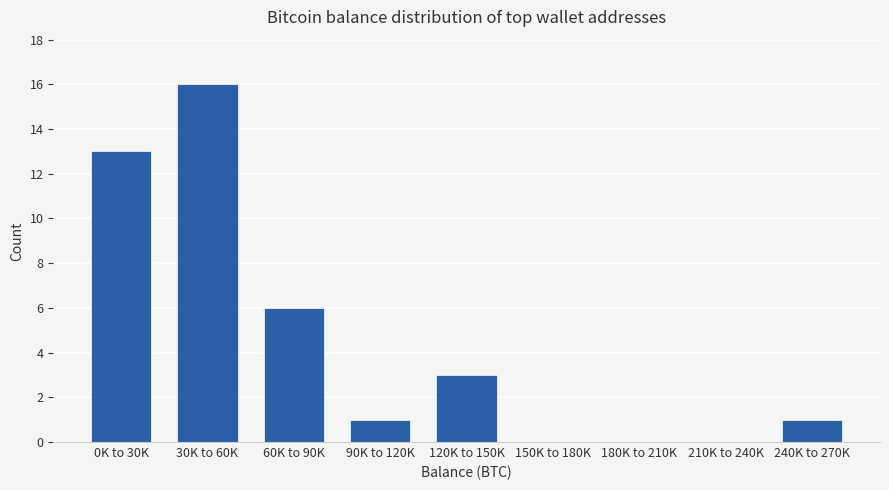

Reading right to left, list all the values displayed in this chart.

240K to 270K=1	210K to 240K=0	180K to 210K=0	150K to 180K=0	120K to 150K=3	90K to 120K=1	60K to 90K=6	30K to 60K=16	0K to 30K=13